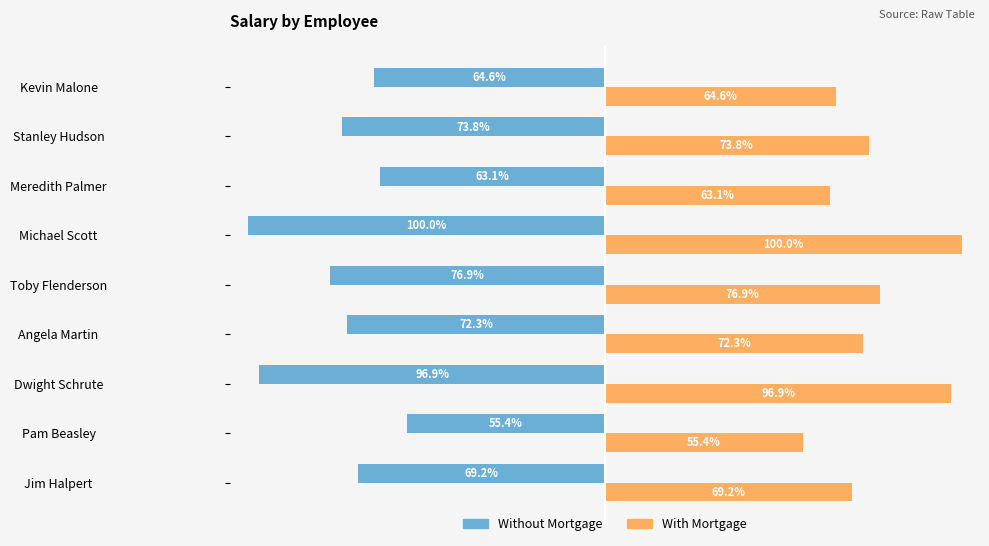

Where is With Mortgage nearest to the value 77?

Toby Flenderson